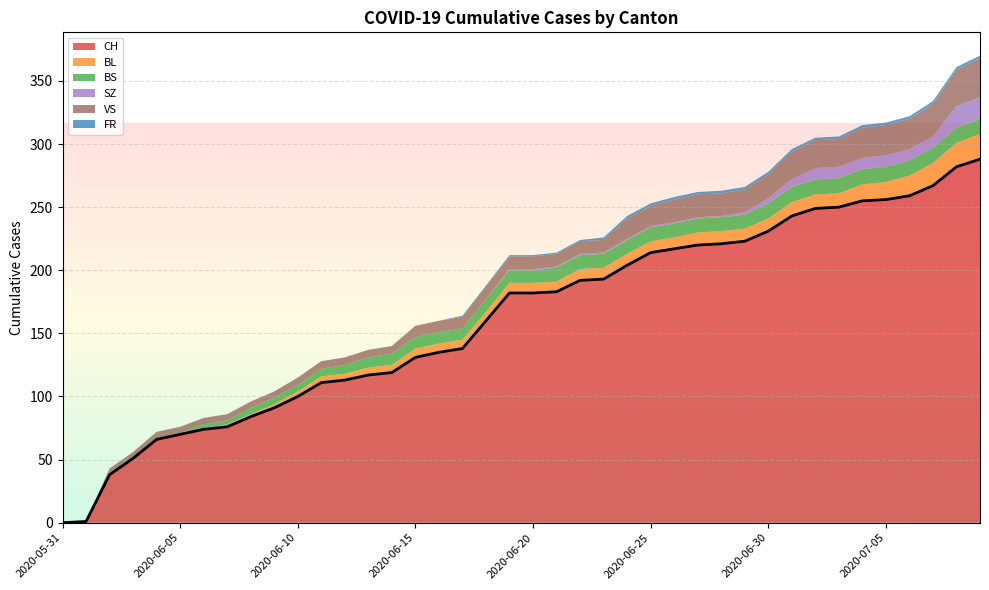

What is the maximum value for SZ?

17